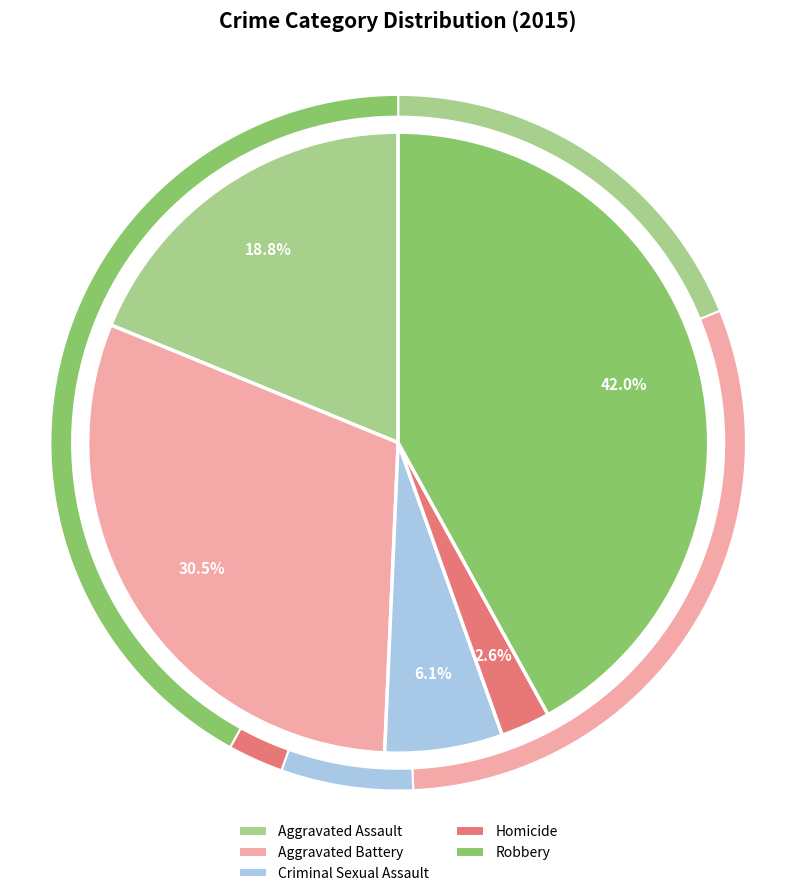

Approximately how many times larger is the value at Criminal Sexual Assault compared to Aggravated Assault?

0.3